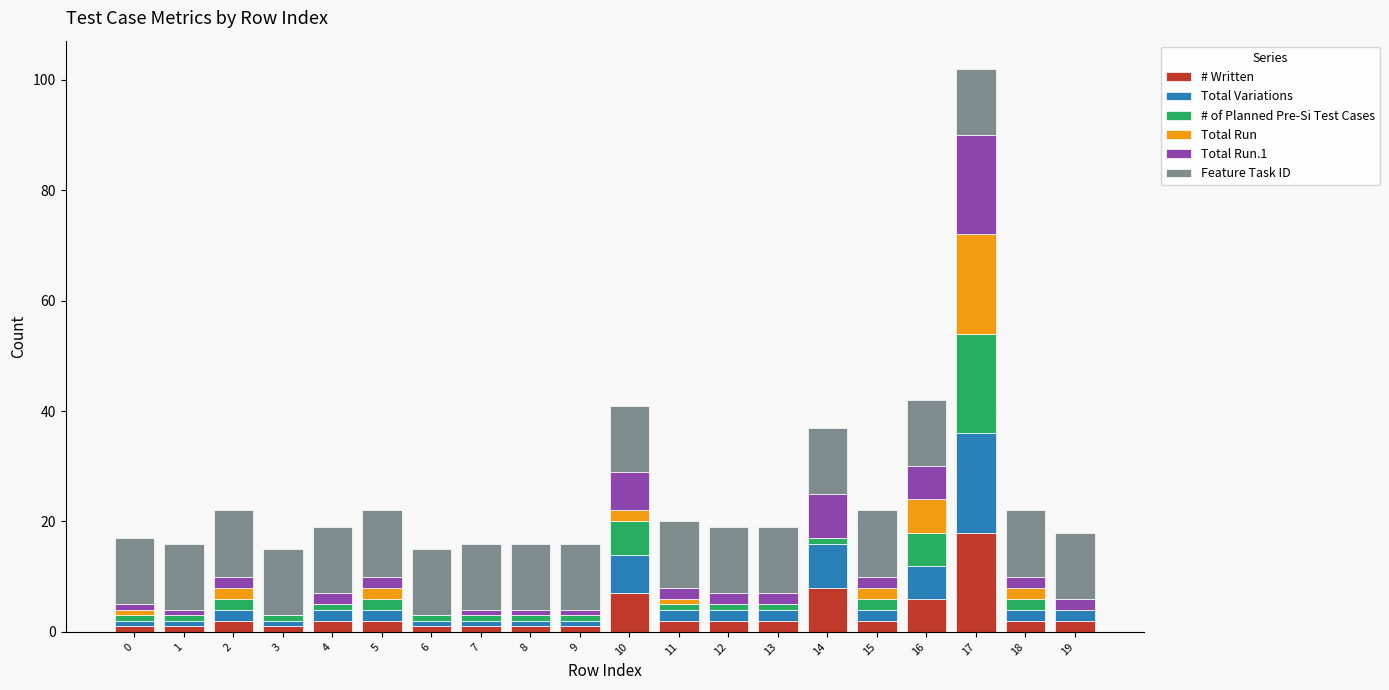

Are the bars grouped side by side (vs. stacked)?

No